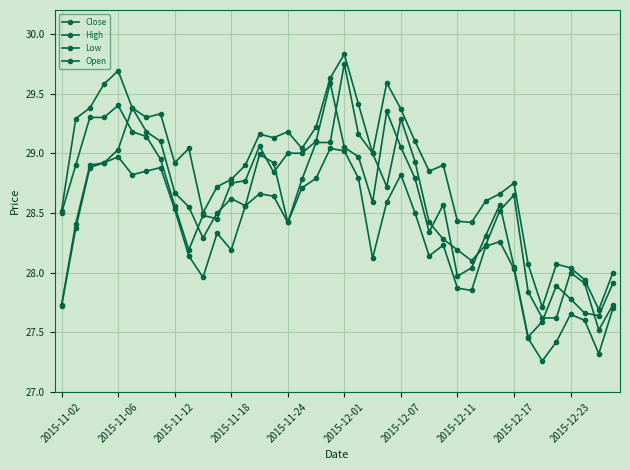

List the series in order of their peak value, highest first.

High, Open, Close, Low